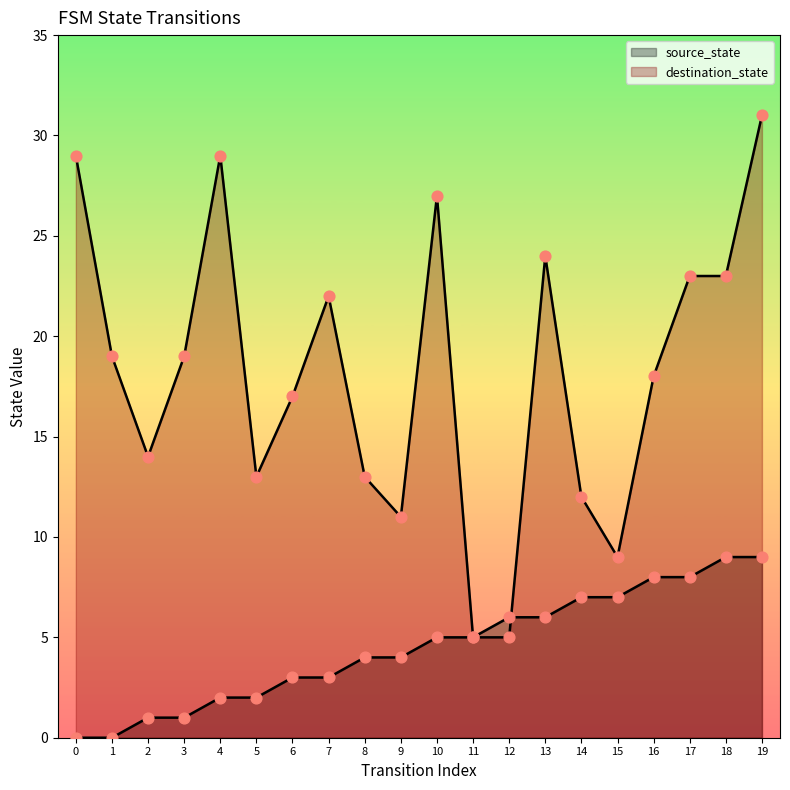

Which series contains the highest Y value?

destination_state